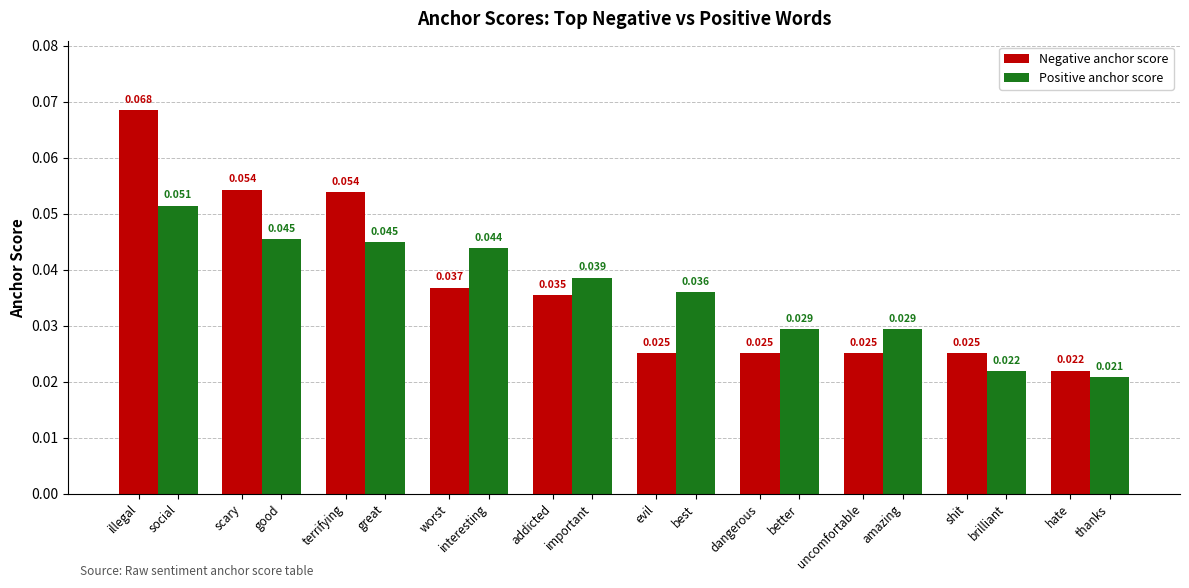

What position from the left is scary?

2